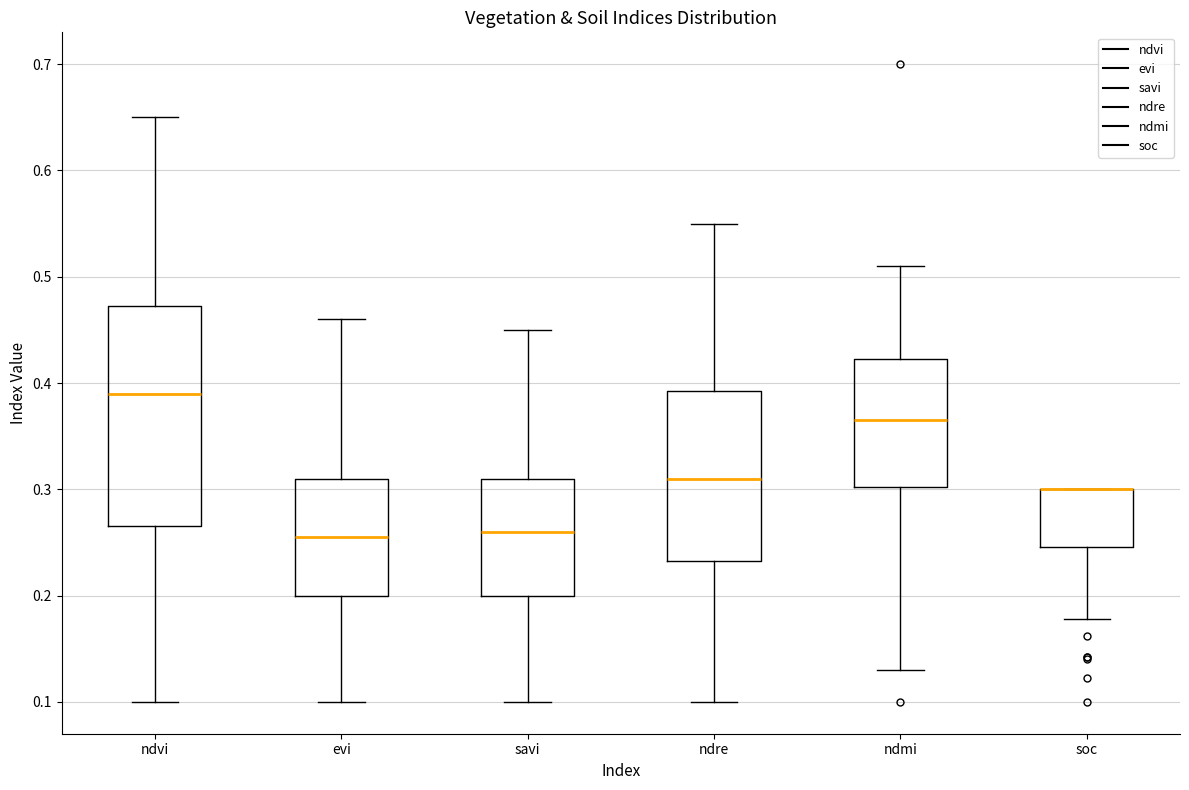

Where does the upper whisker of the box for evi end on the y-axis? The values are not printed on the chart, so give them approximately, as read against the axis.

0.46